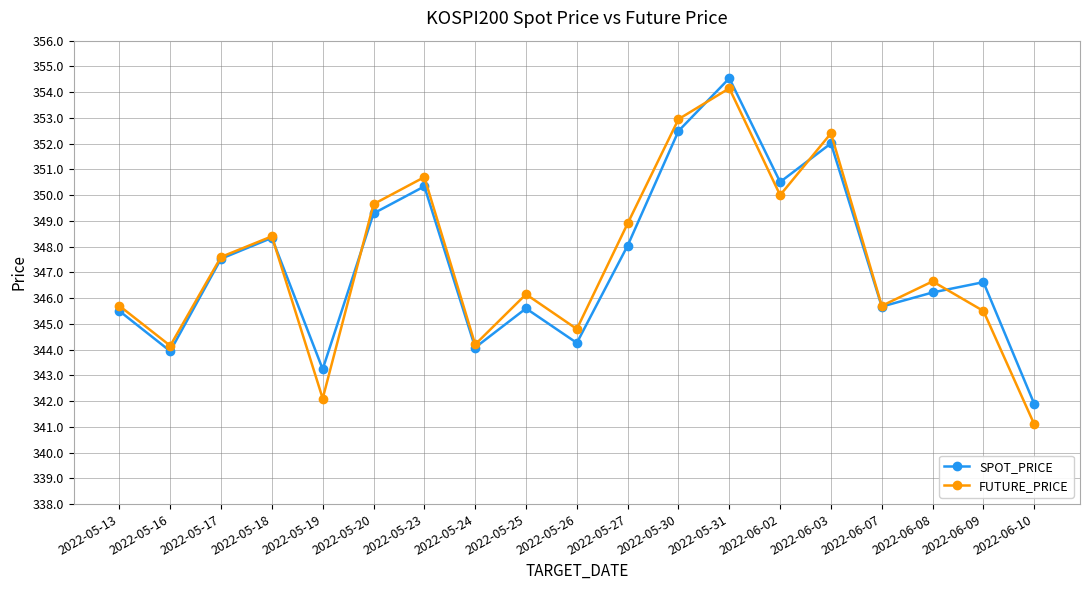

Which category has the lowest value in the SPOT_PRICE series?

2022-06-10